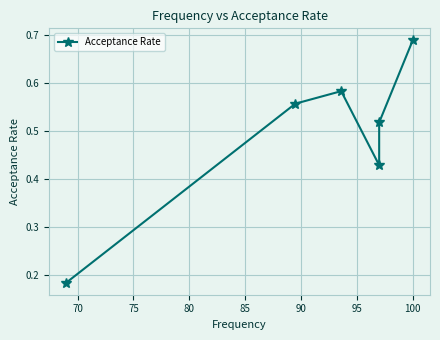

Does the chart display data point markers on the line(s)?

Yes